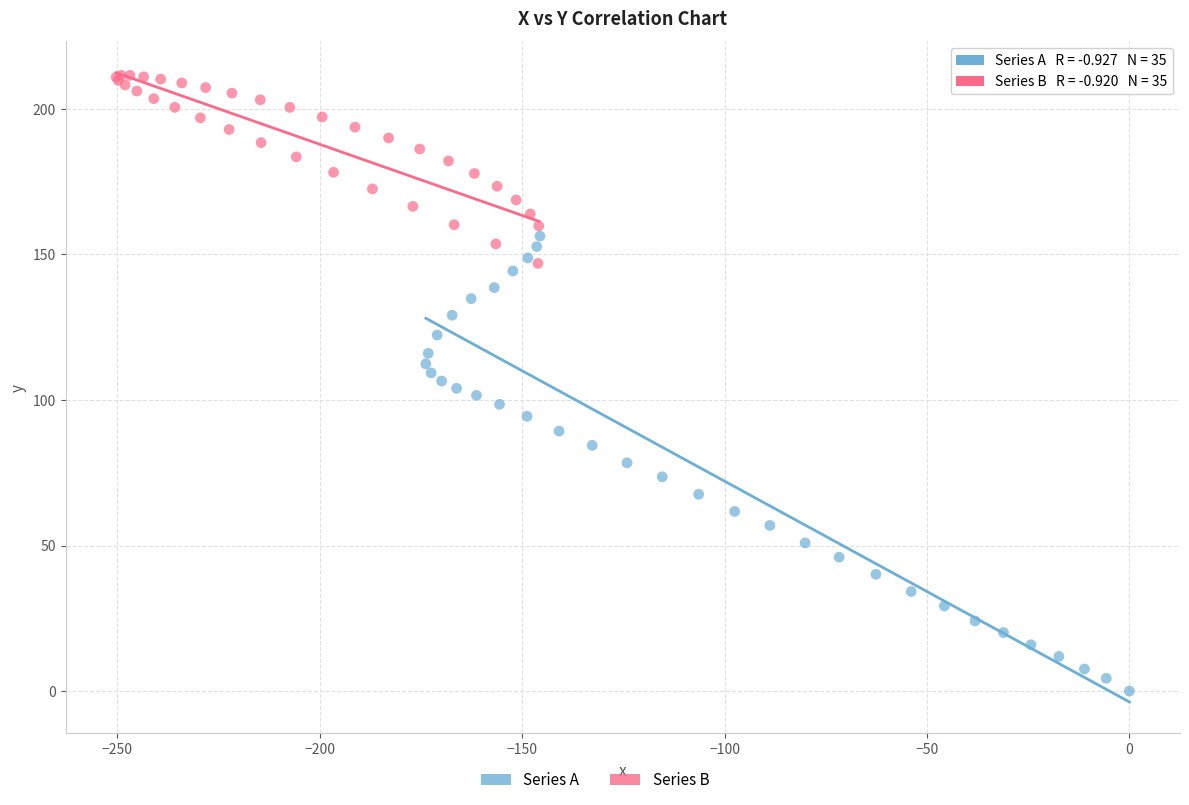

Which series reaches the minimum Y coordinate?

Series A